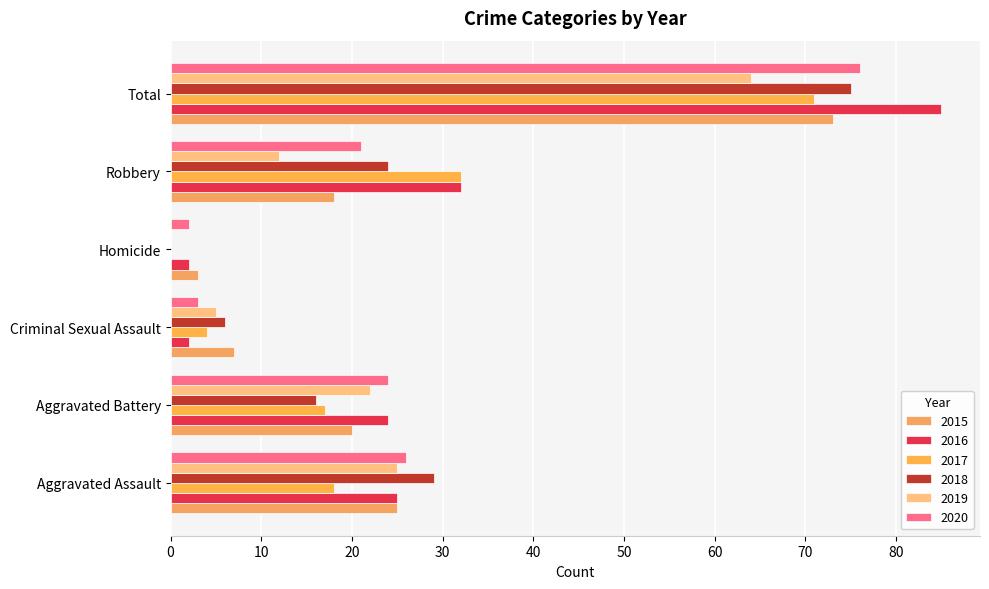

How many categories are shown in the chart?

6